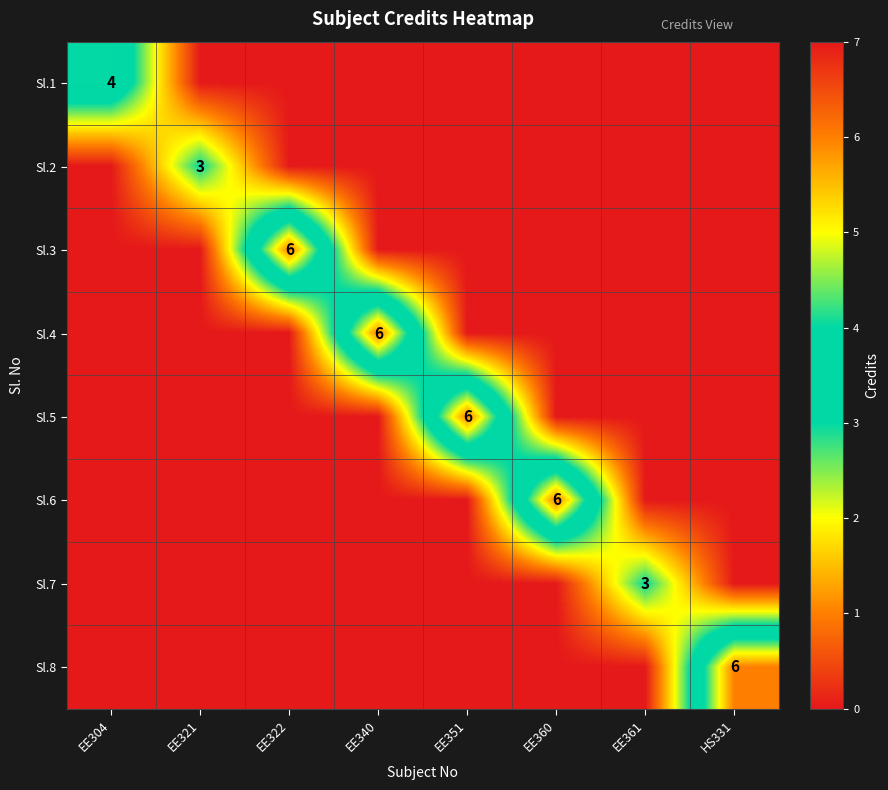

True or false: Sl.6 has a value of 10 at EE360.

False